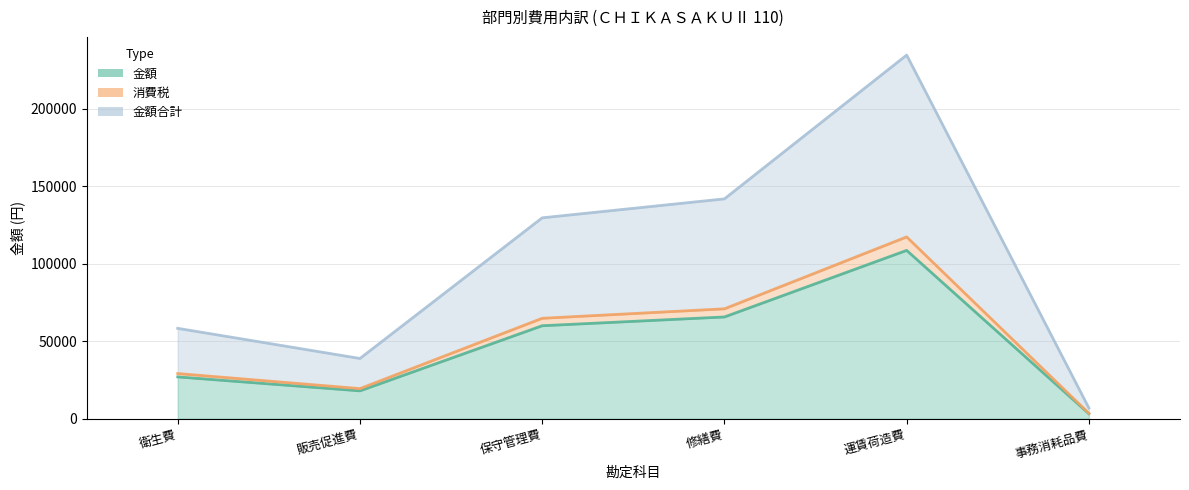

What is the label of the 3rd point from the left?

保守管理費